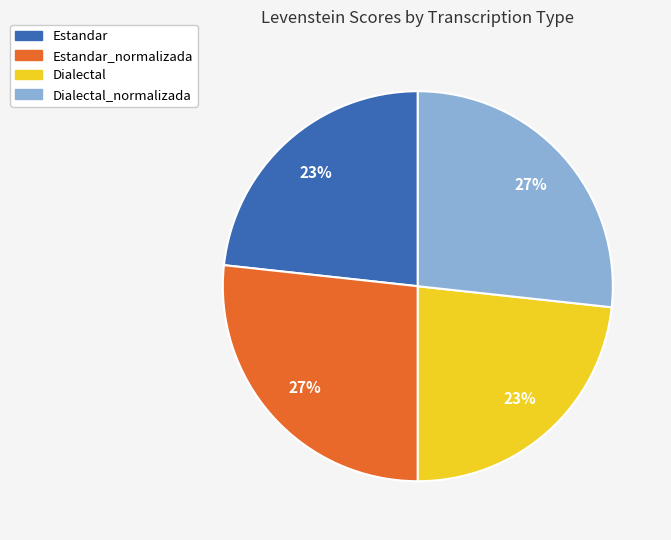

To the nearest percent, what is the average slice percentage?

25%